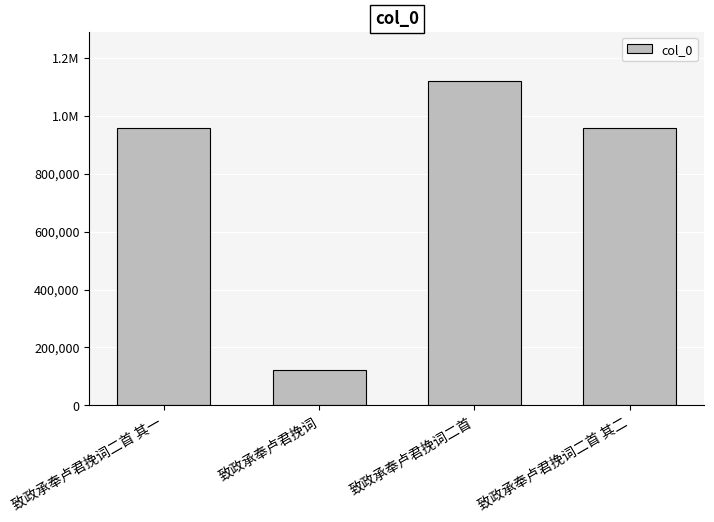

What position from the right is 致政承奉卢君挽词?

3